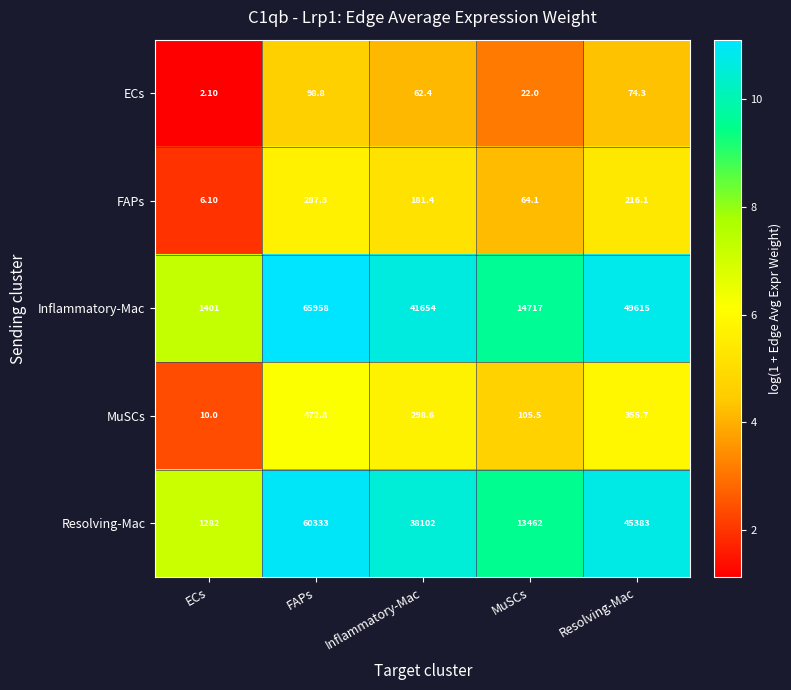

At which category is the sum across all series the highest?

FAPs